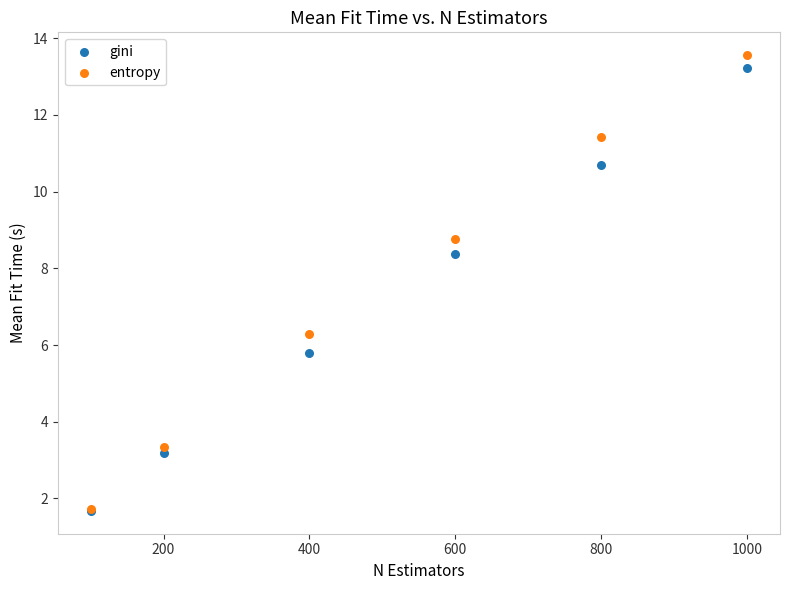

Across all series, what Y value is closest to 7?

6.3